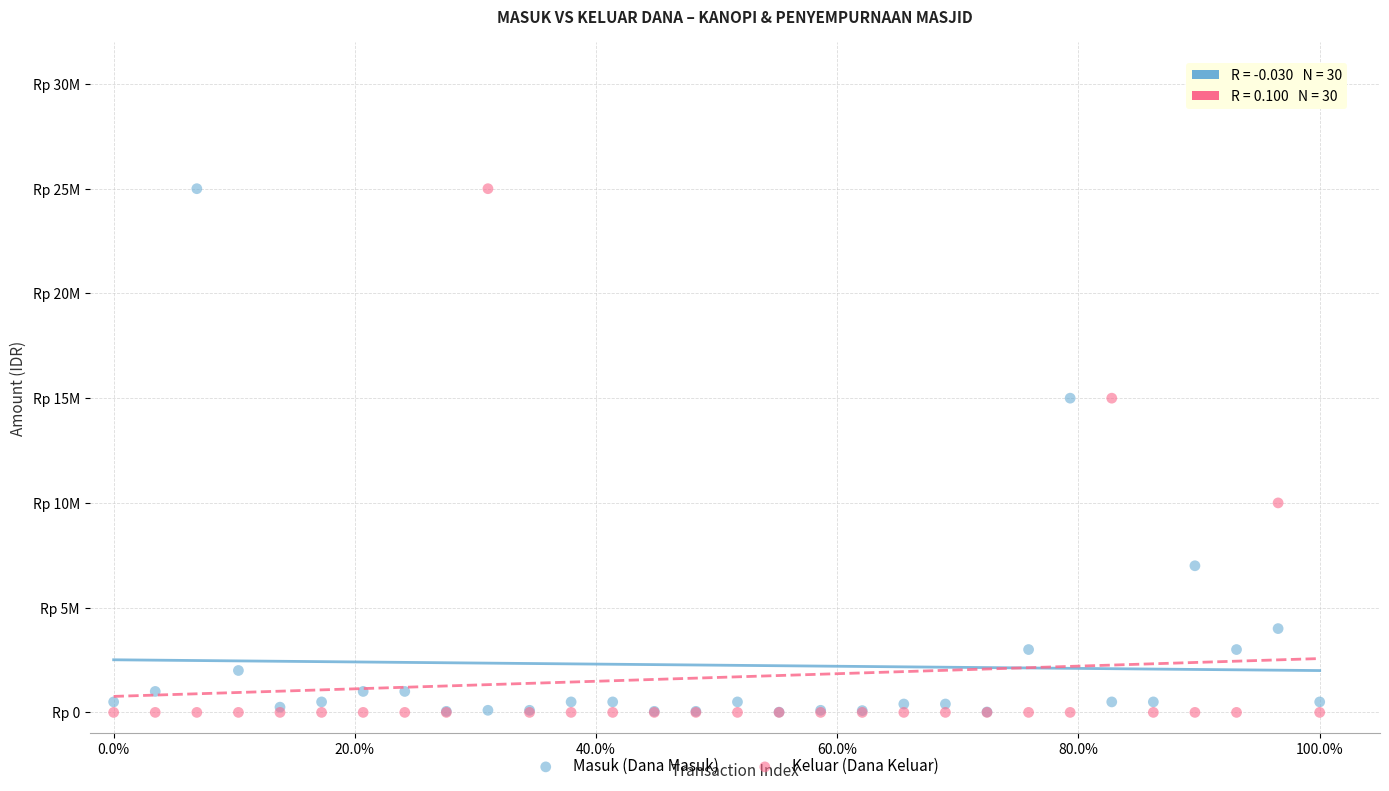

What are all the series names shown in the legend?

Masuk (Dana Masuk), Keluar (Dana Keluar)